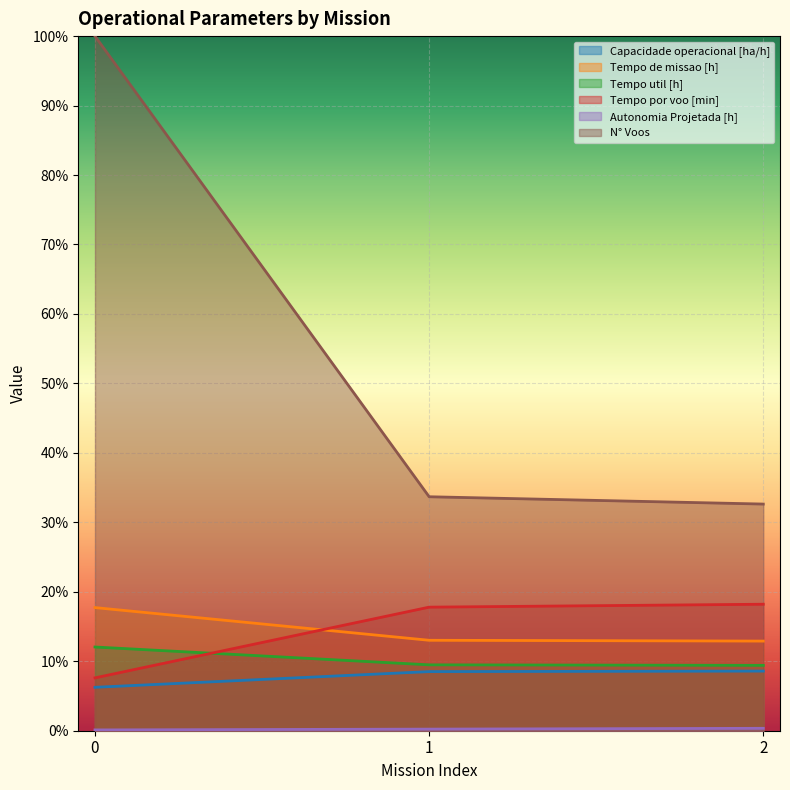

What is the value of the Autonomia Projetada [h] point at the 3rd from the left?

0.3